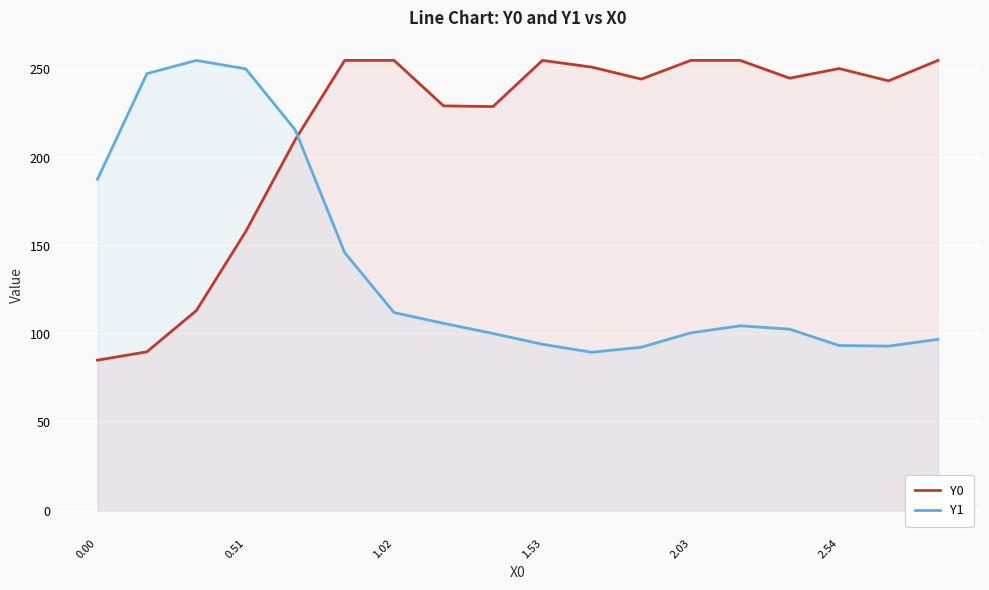

How many lines are shown in the chart?

2